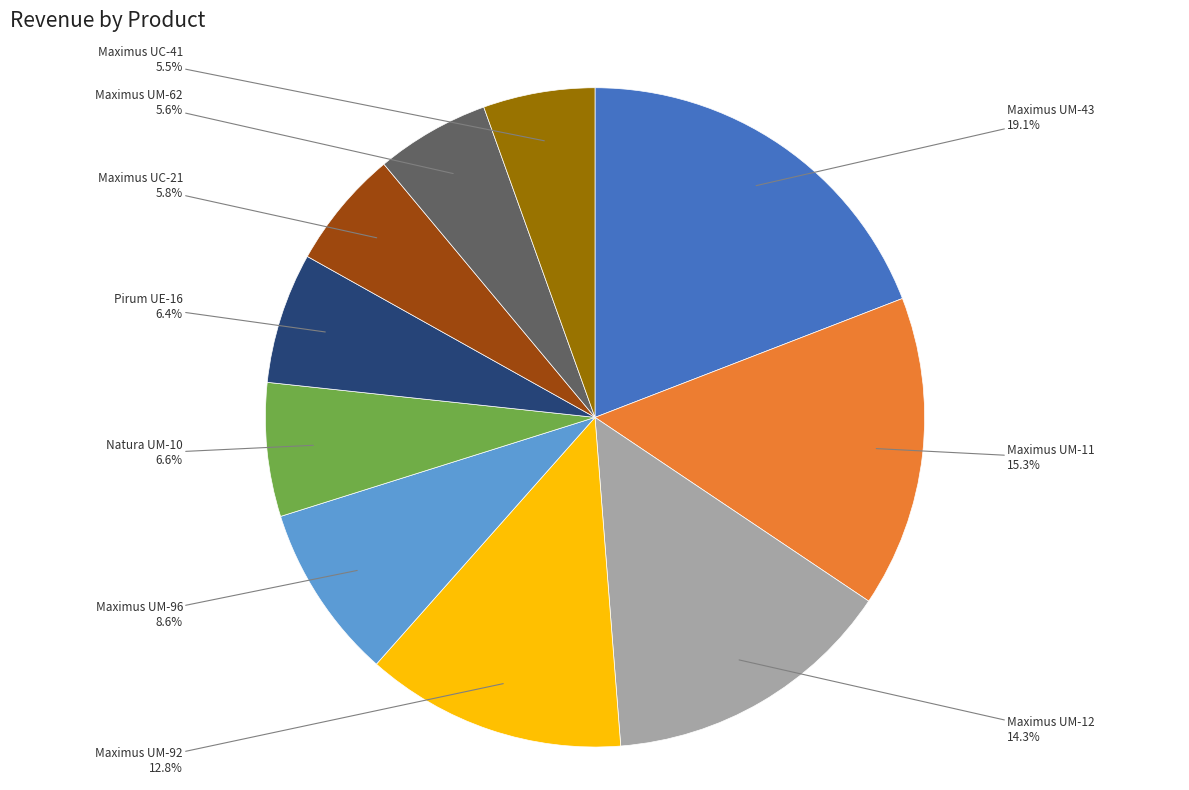

Is there any slice that represents more than half of the pie?

No